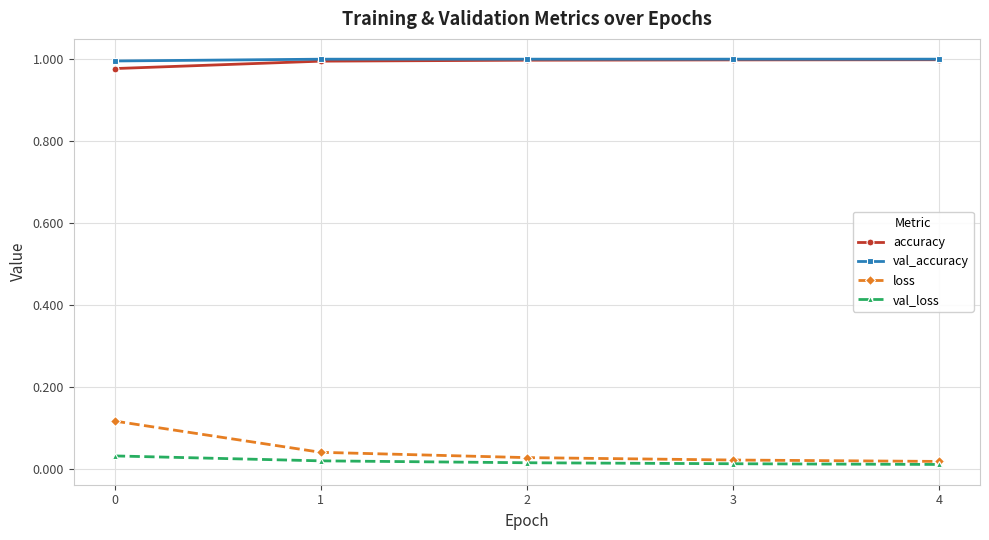

What is the total value across all series at 0?

2.1